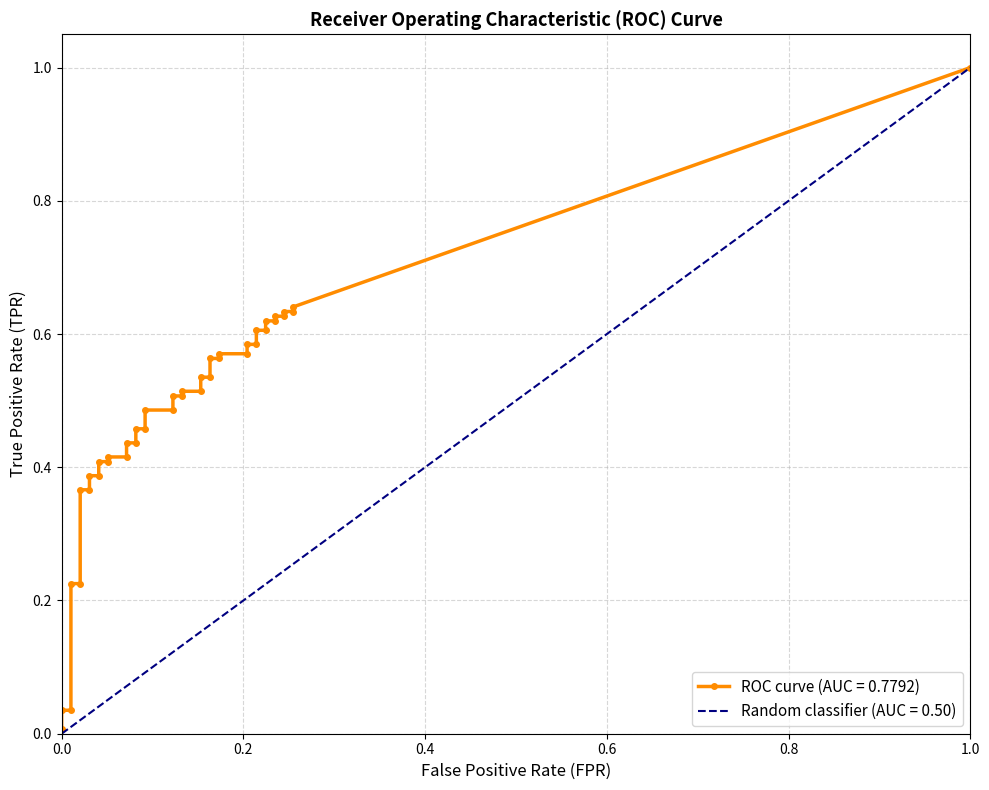

What is the label of the 21st point from the left?

20